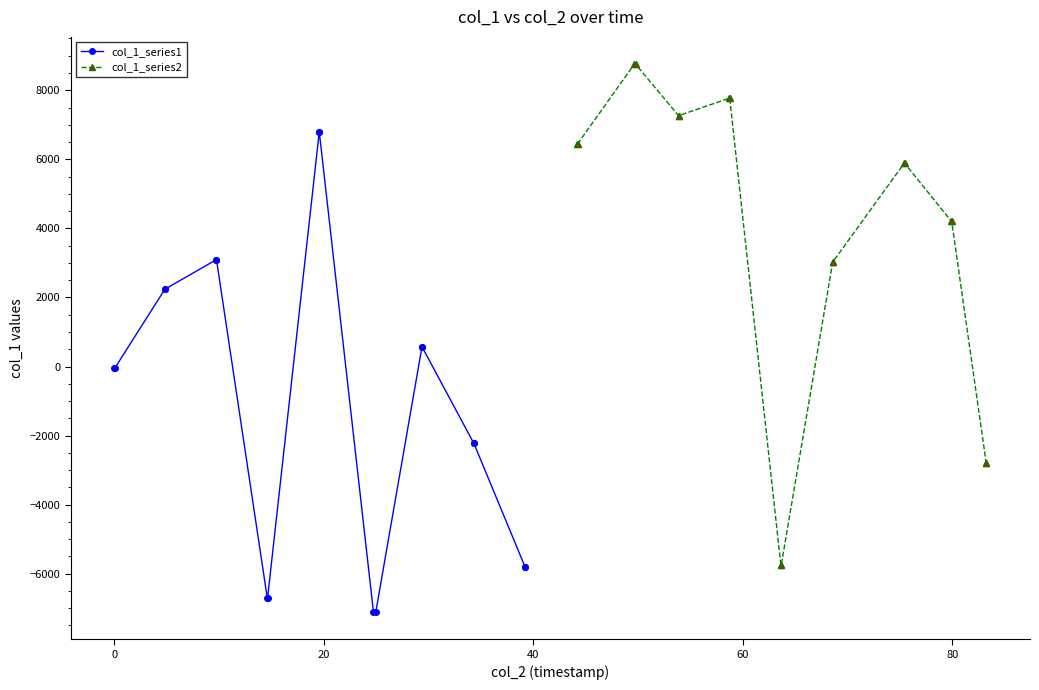

What is the maximum value for col_1_series2?

8752.5